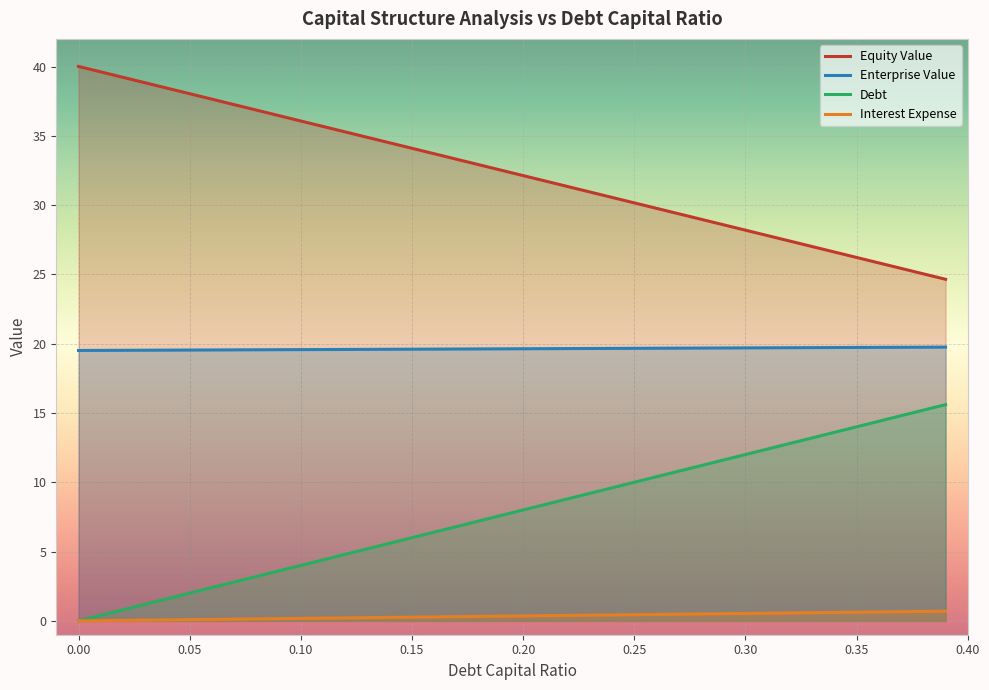

At how many categories does at least one series exceed 36?

3